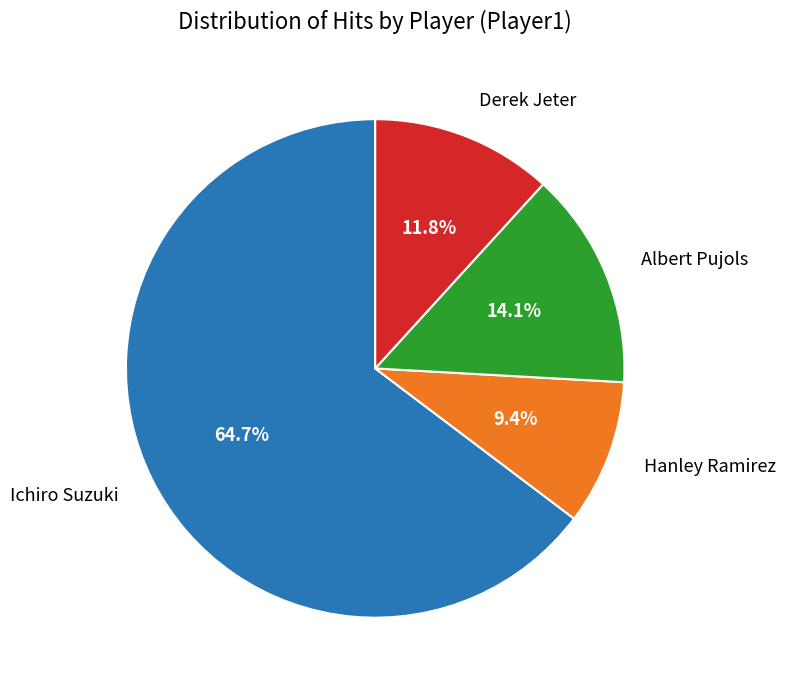

What percentage is the Ichiro Suzuki slice, to the nearest percent?

65%